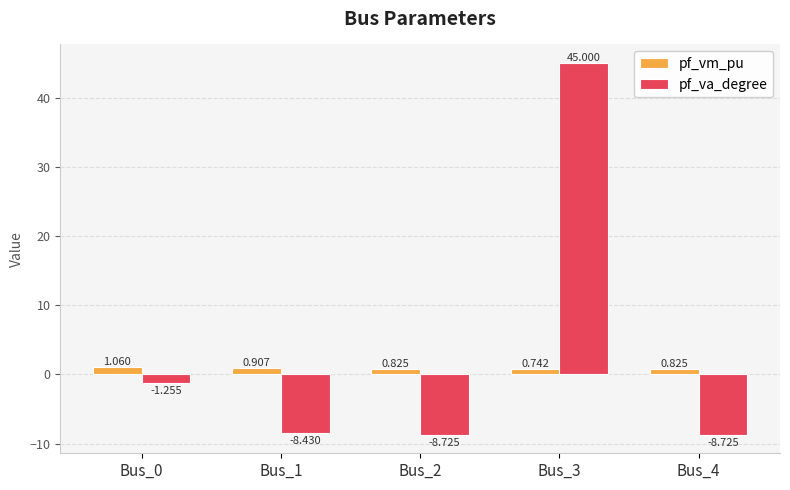

Rank the series by their maximum value, from lowest to highest.

pf_vm_pu, pf_va_degree